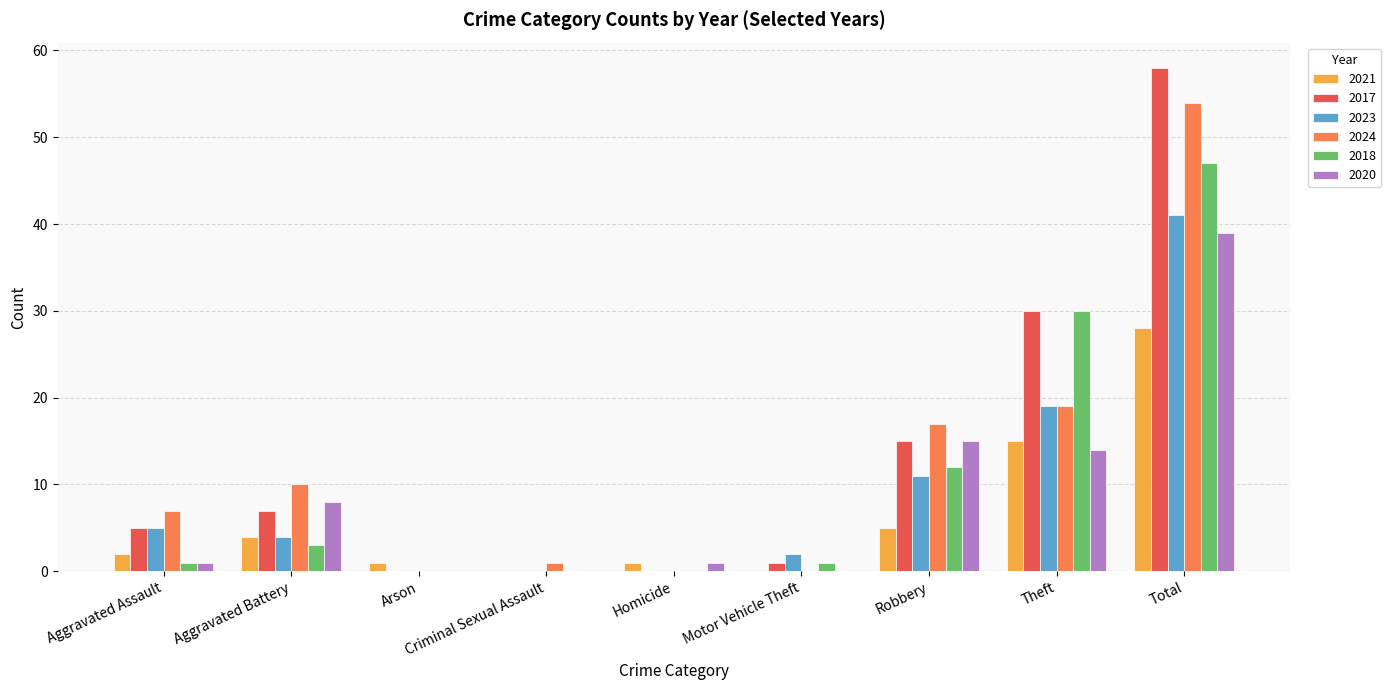

At which label is 2023 closest to 20?

Theft